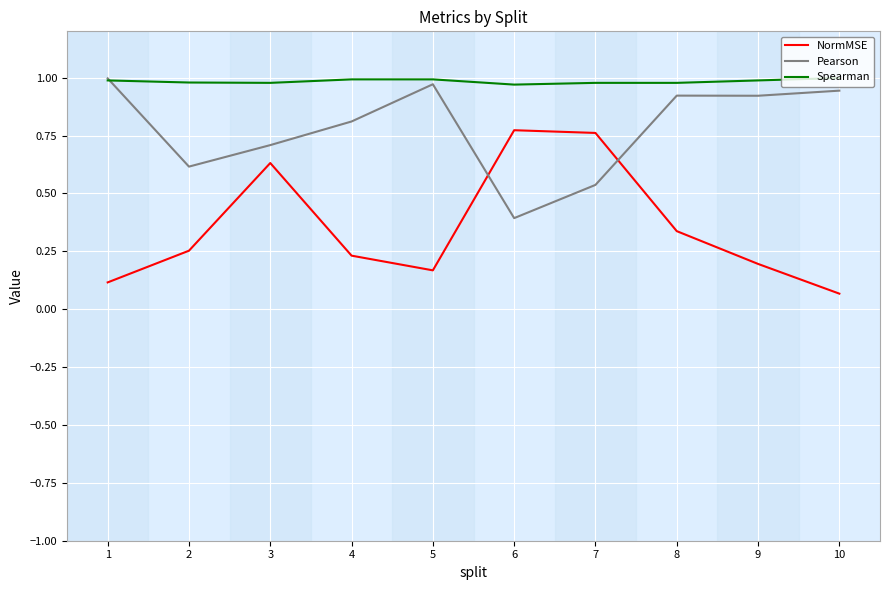

True or false: Spearman and NormMSE cross at least once.

False